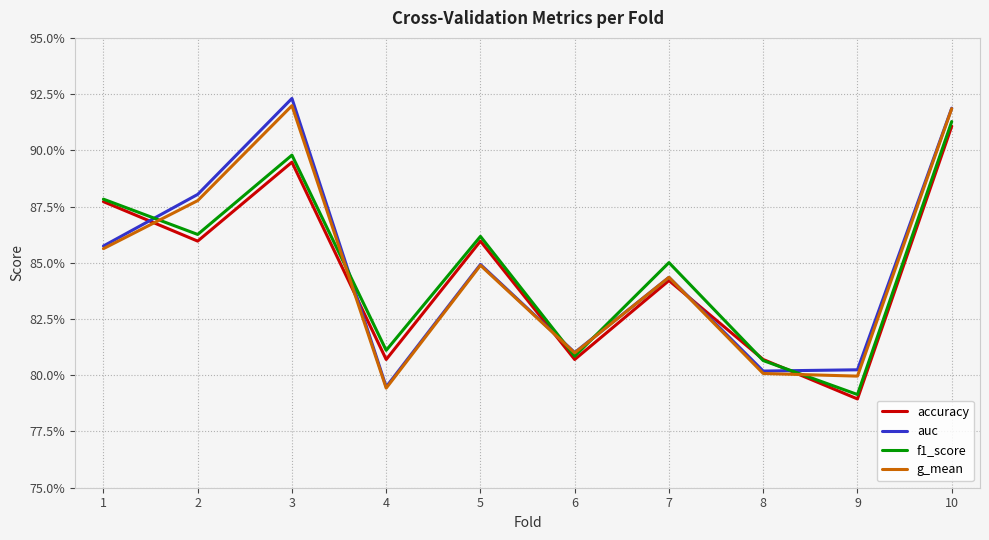

What are all the series names shown in the legend?

accuracy, auc, f1_score, g_mean